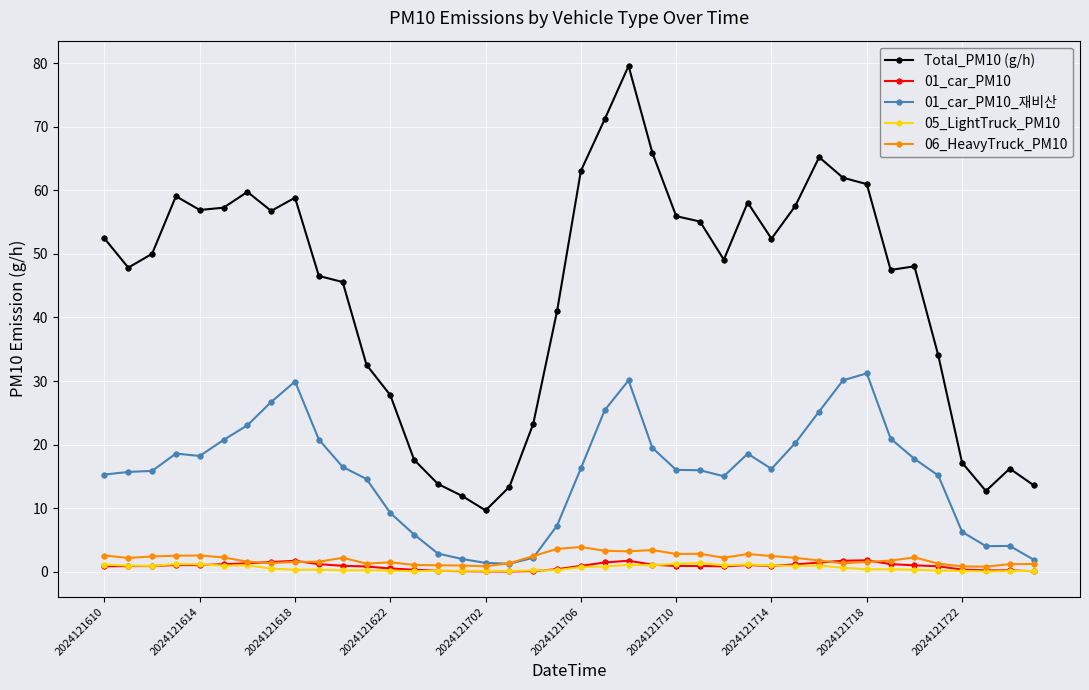

What is the maximum value for 06_HeavyTruck_PM10?

3.9